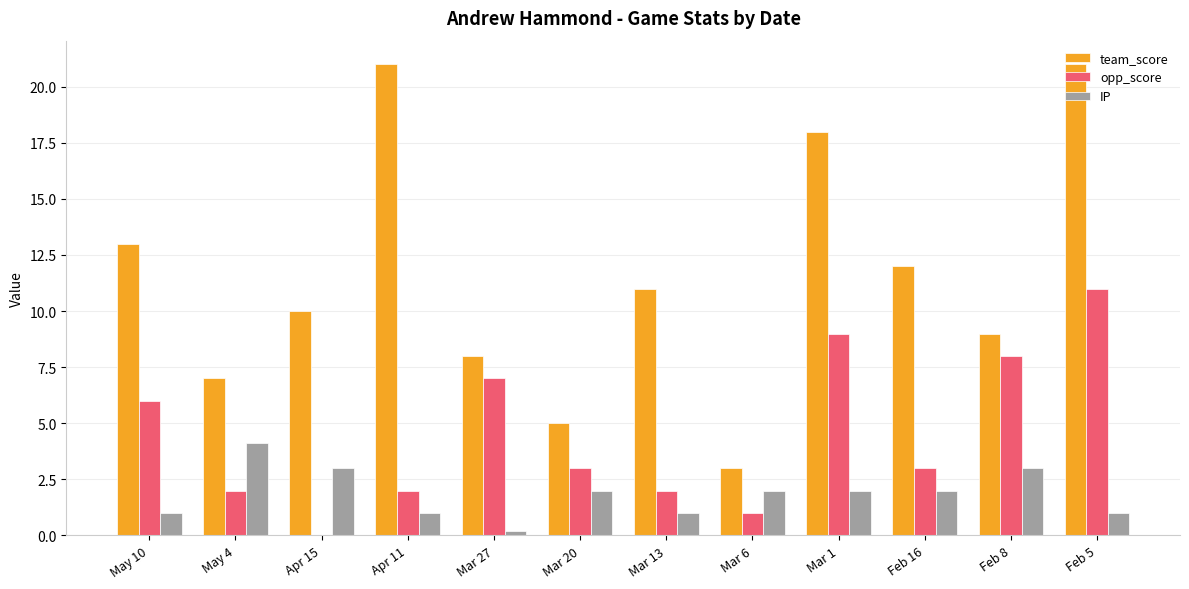

What is the average value of the opp_score series?

4.5